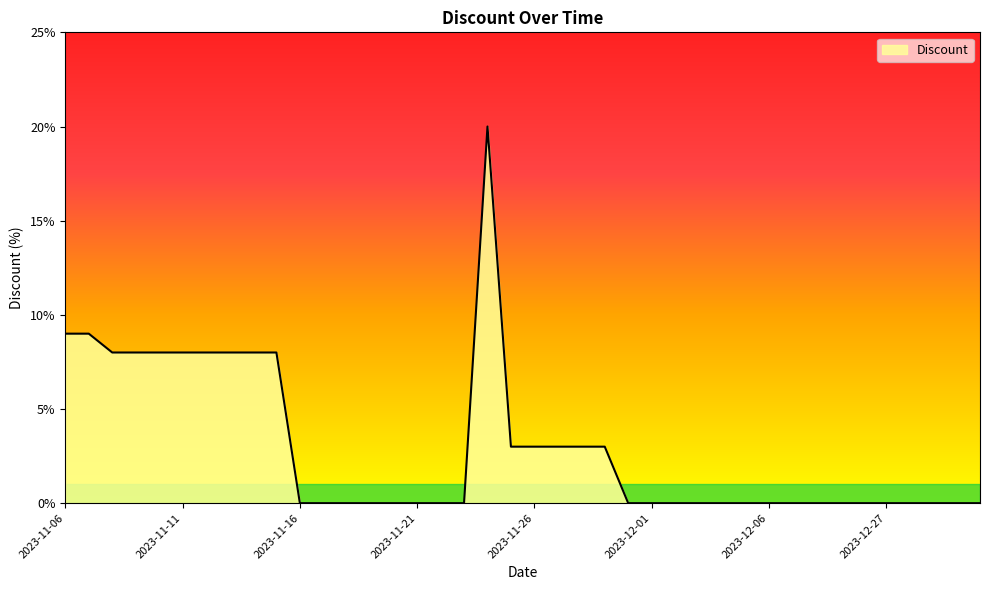

What is the difference between the maximum and minimum values?

20